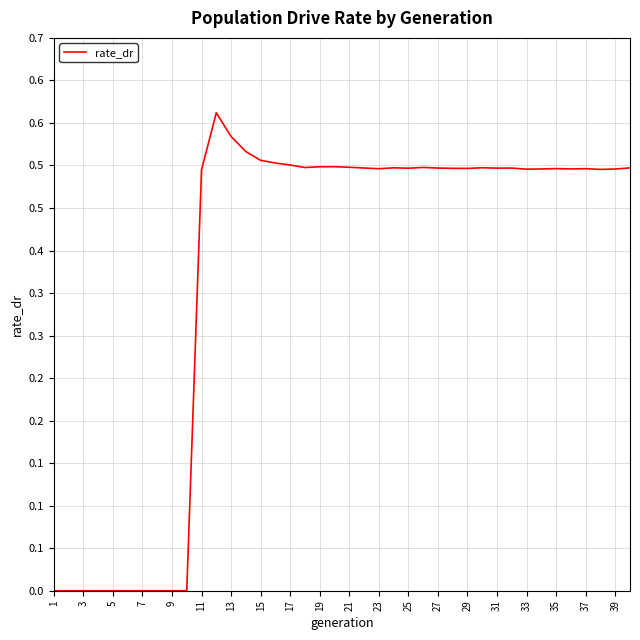

Does the chart have visible grid lines?

Yes